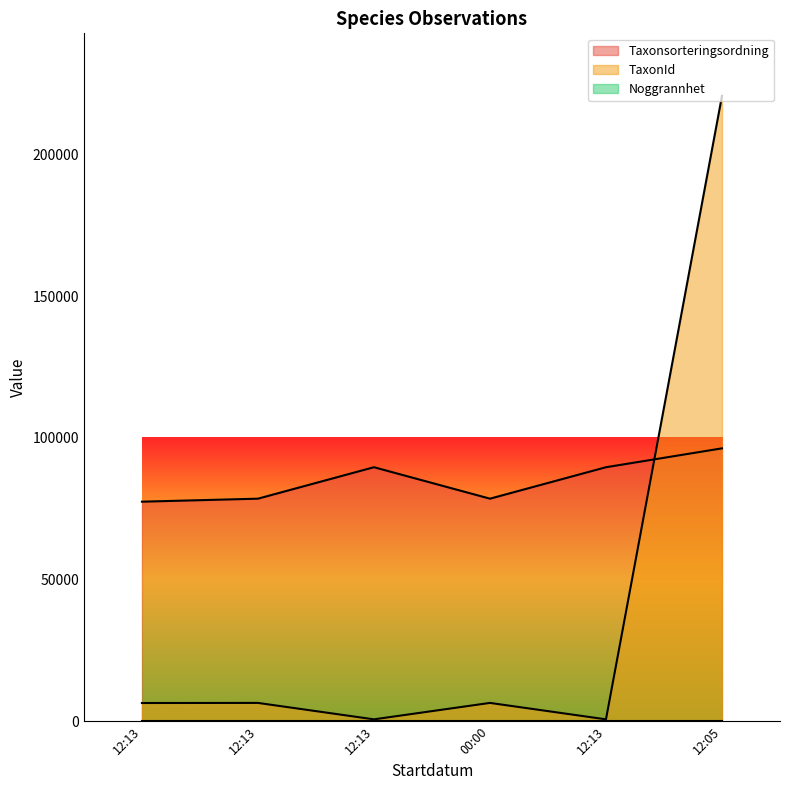

What is the lowest value of the Taxonsorteringsordning series?

77506